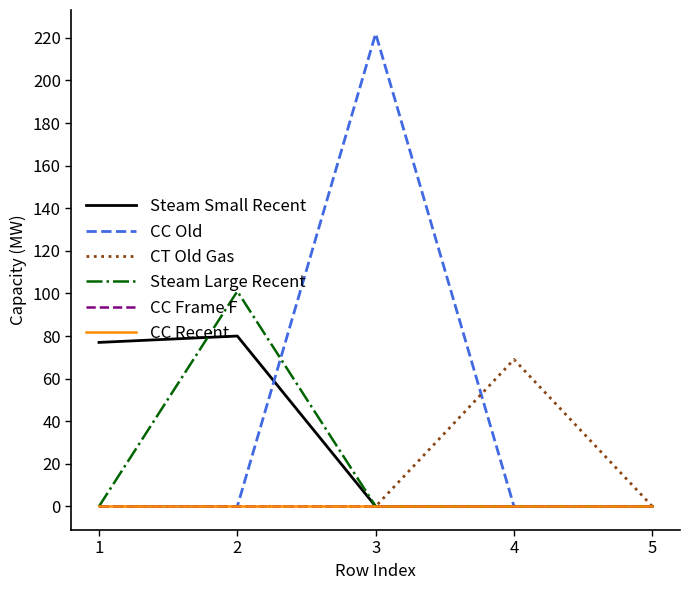

Does the chart display data point markers on the line(s)?

No